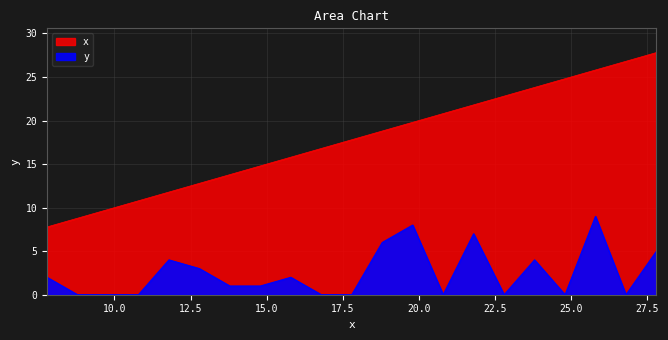

Does the chart display data point markers on the line(s)?

No